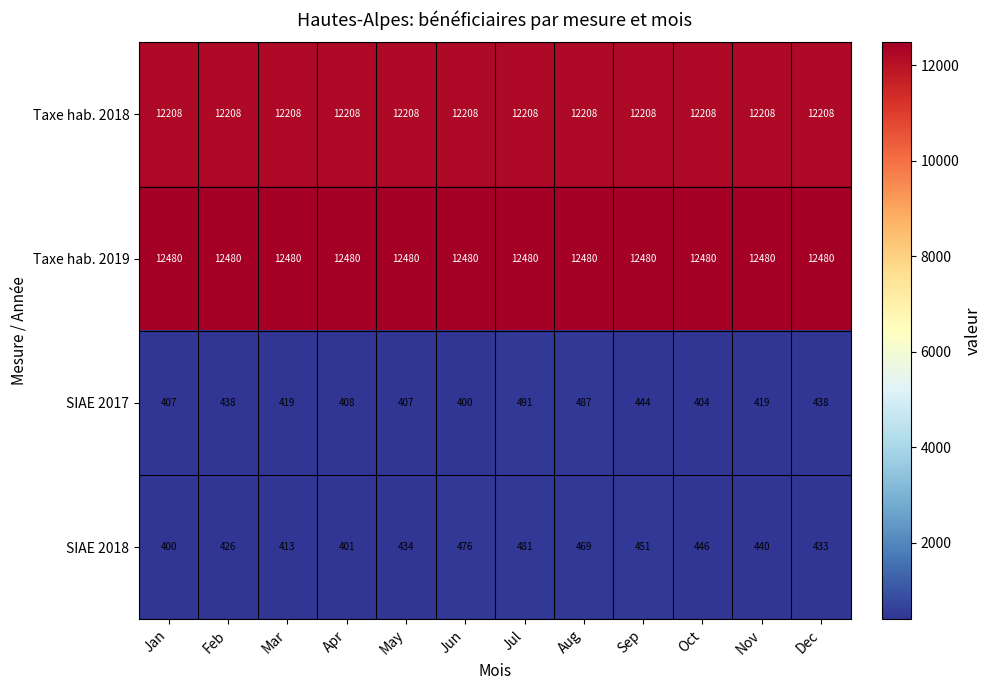

At which label is SIAE 2018 closest to 440?

Nov